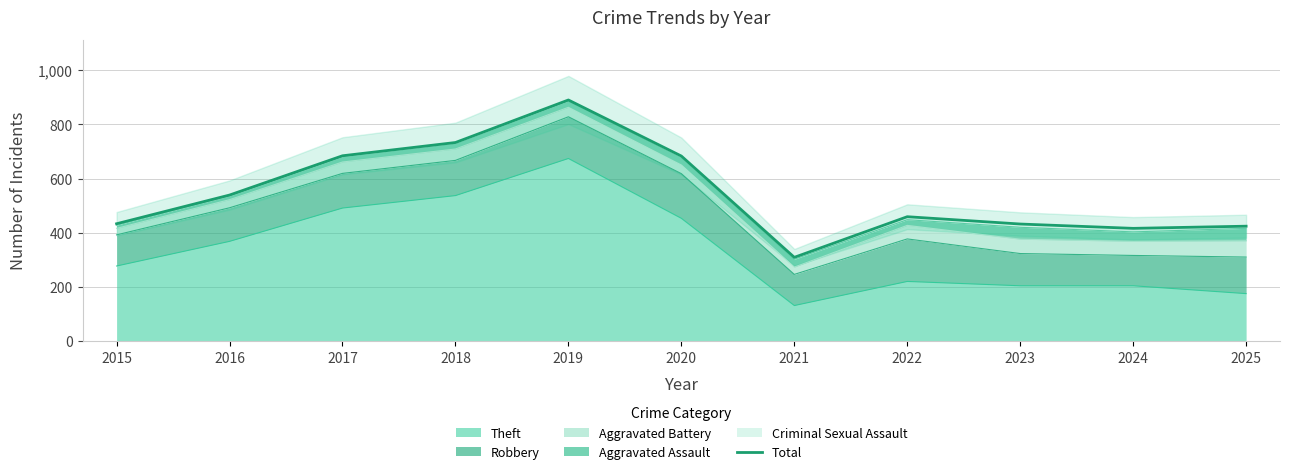

What is the sum of all values?

6002